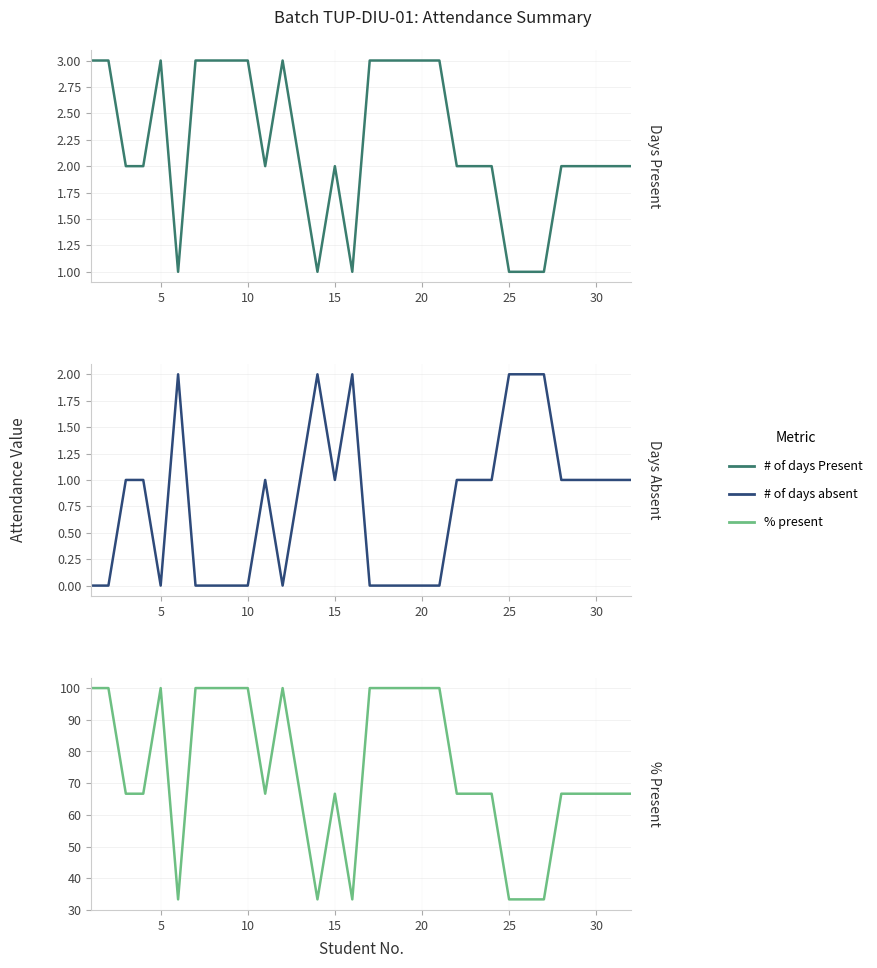

Is it true that # of days Present equals 0.5 at 25?

False